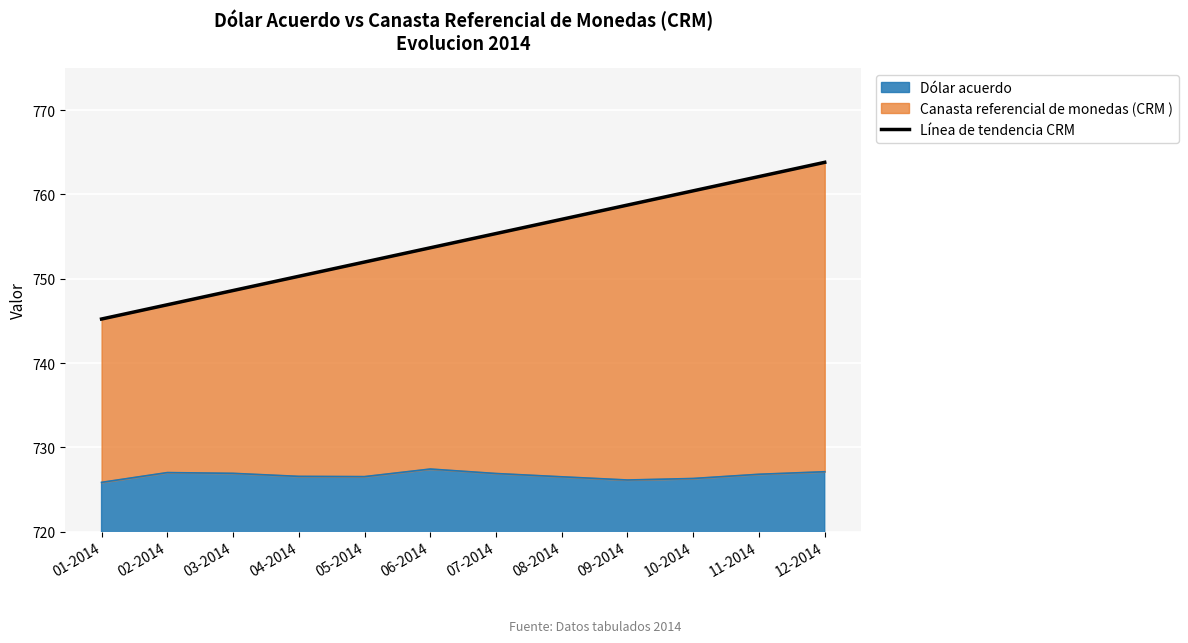

True or false: the data has more than 1 interior local peaks.

False